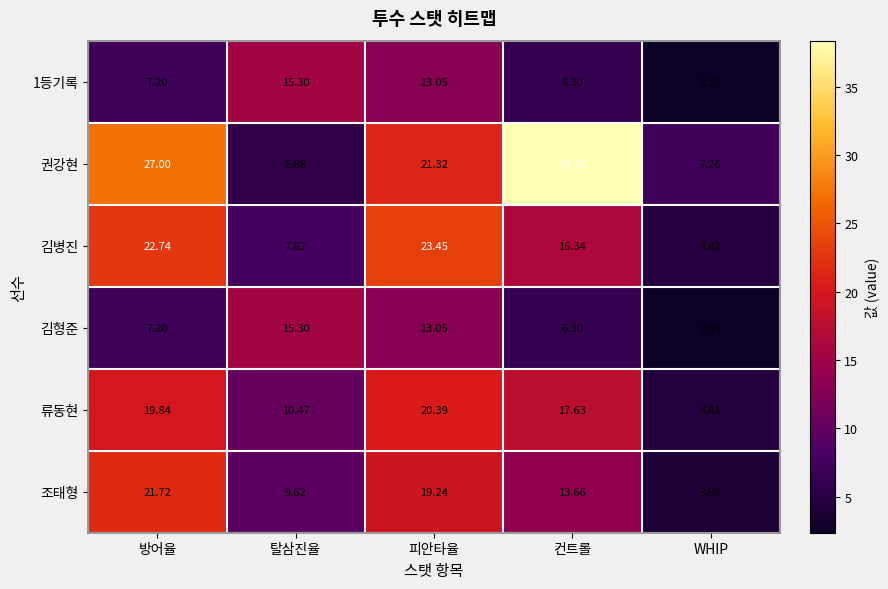

Rank the categories by 1등기록 value from lowest to highest.

WHIP, 컨트롤, 방어율, 피안타율, 탈삼진율